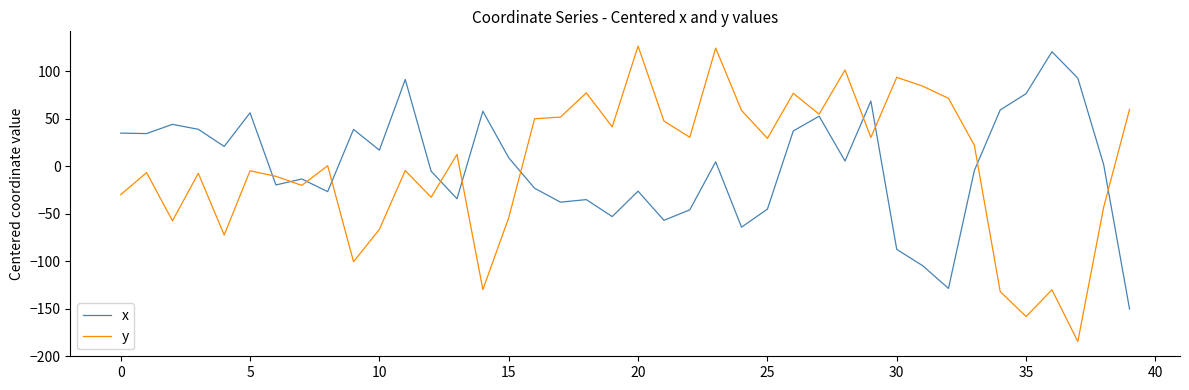

What is the greatest value displayed?

126.5